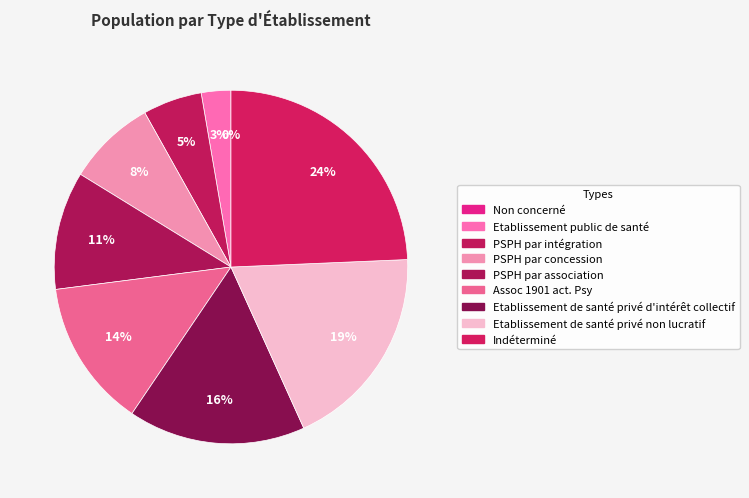

Is it true that PSPH par concession is 8% of the pie?

True